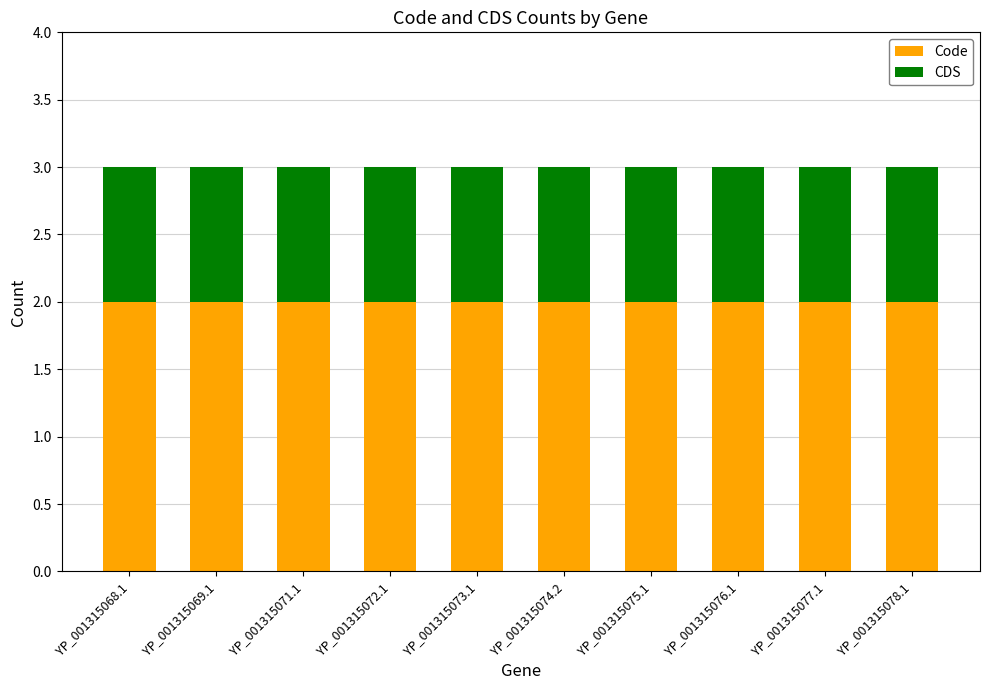

The Code series shows 3 at YP_001315071.1. True or false?

False